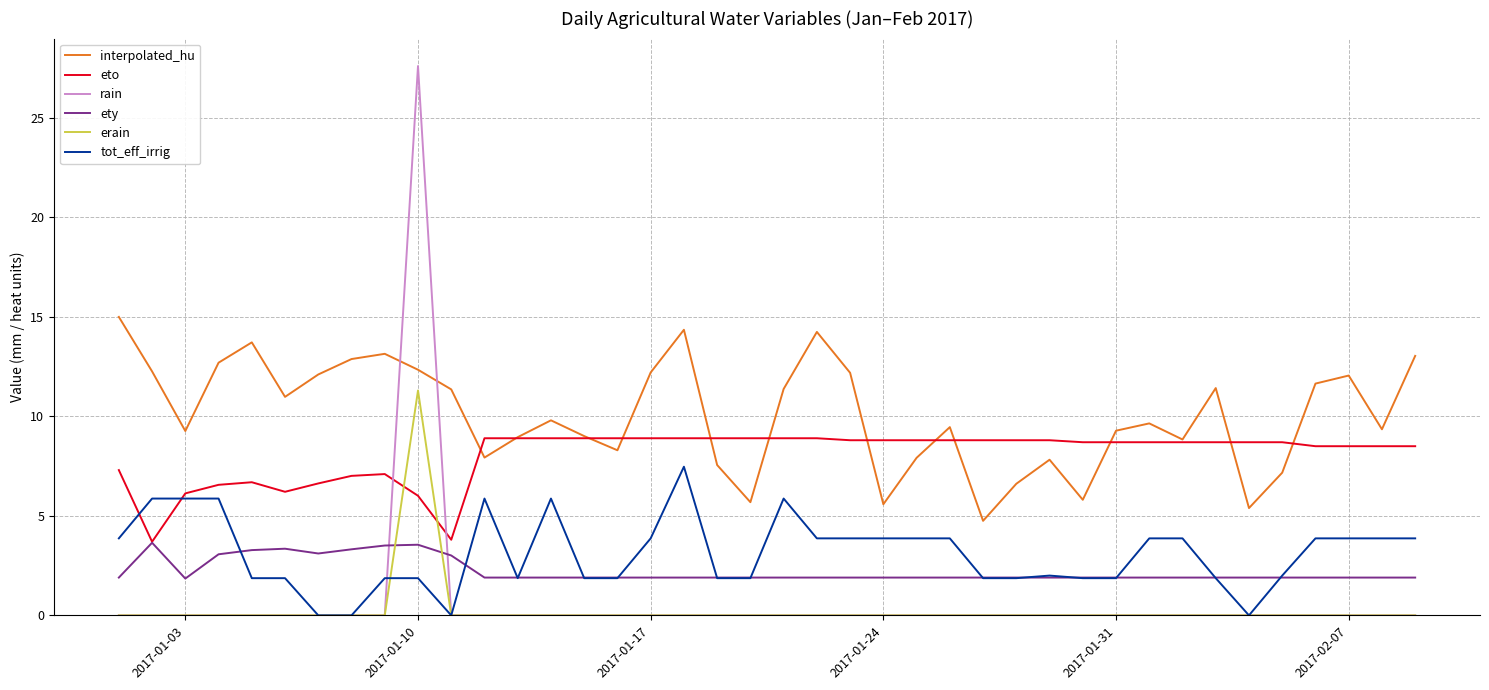

What are all the series names shown in the legend?

interpolated_hu, eto, rain, ety, erain, tot_eff_irrig